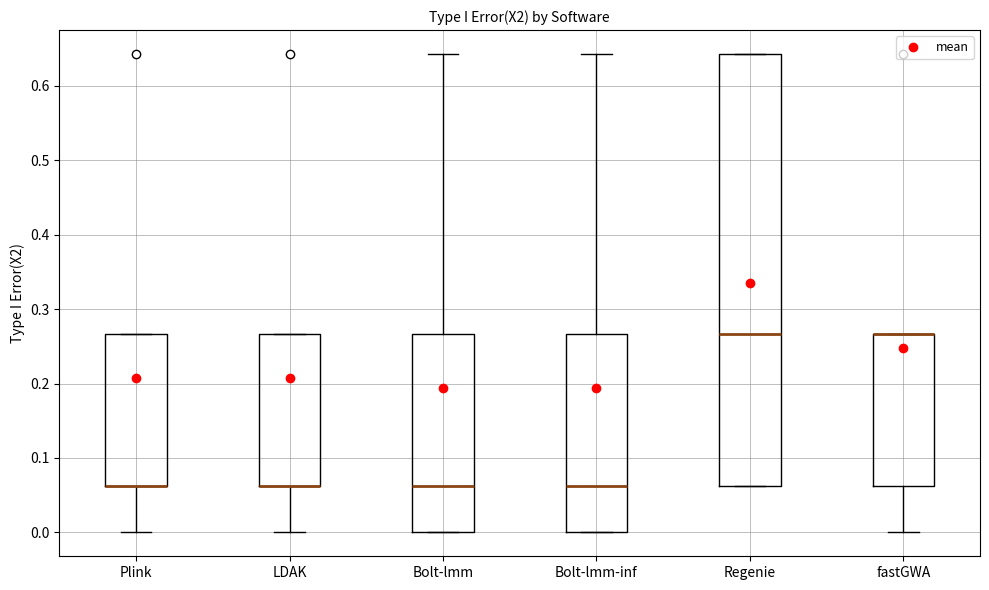

Reading left to right, read every box against the y-axis: the position of its median line, the range the box covers, and the ends of its whiskers. The values are not printed on the chart, so give them approximately, as read against the axis.

Plink: median 0.06 (drawn on the box's lower edge), box 0.06 to 0.27, whiskers 0.00 to 0.27
LDAK: median 0.06 (drawn on the box's lower edge), box 0.06 to 0.27, whiskers 0.00 to 0.27
Bolt-lmm: median 0.06, box 0.00 to 0.27, whiskers 0.00 to 0.64
Bolt-lmm-inf: median 0.06, box 0.00 to 0.27, whiskers 0.00 to 0.64
Regenie: median 0.27, box 0.06 to 0.64, whiskers 0.06 to 0.64
fastGWA: median 0.27 (drawn on the box's upper edge), box 0.06 to 0.27, whiskers 0.00 to 0.27